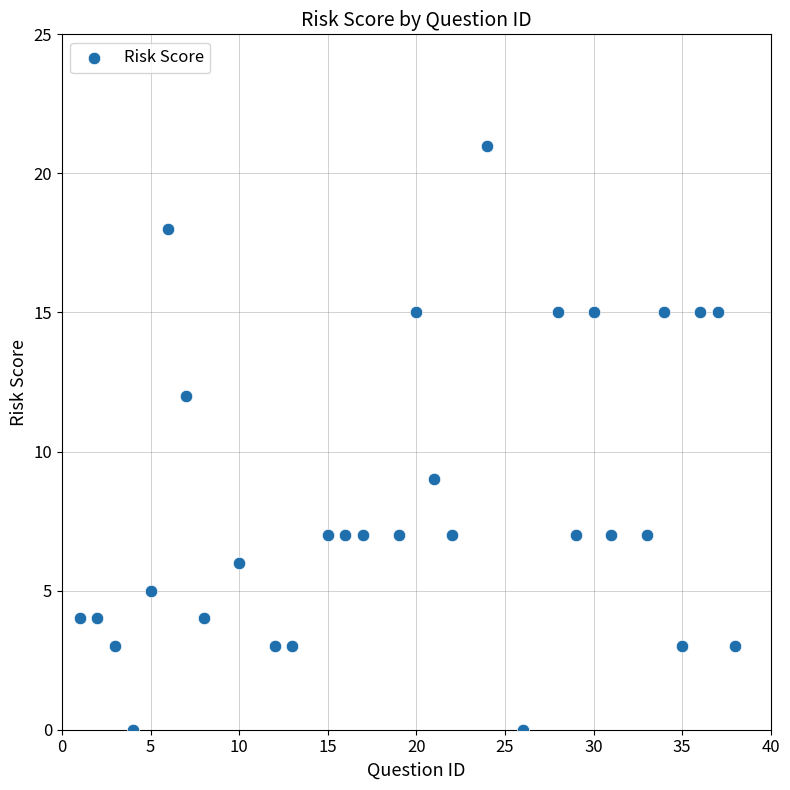

What Y value in the scatter plot is closest to 10?

9